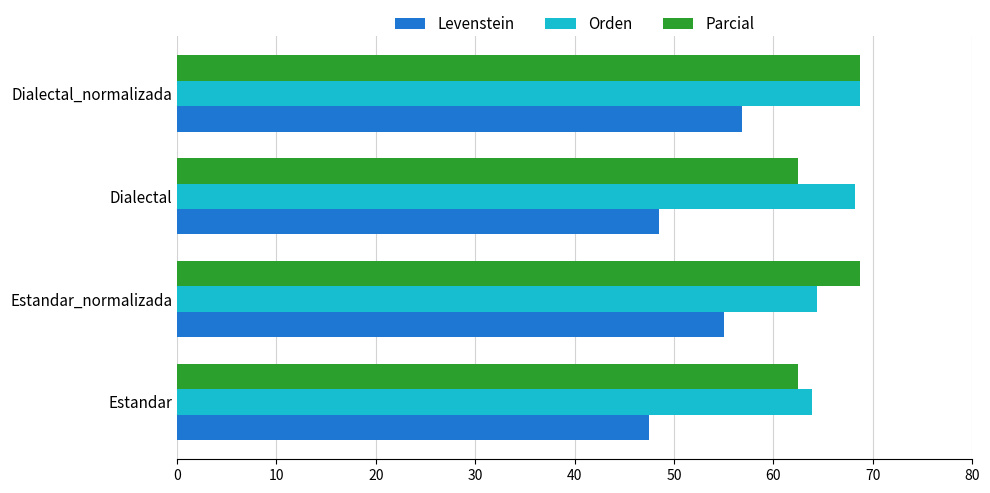

What is the sum of all Orden values?

265.2